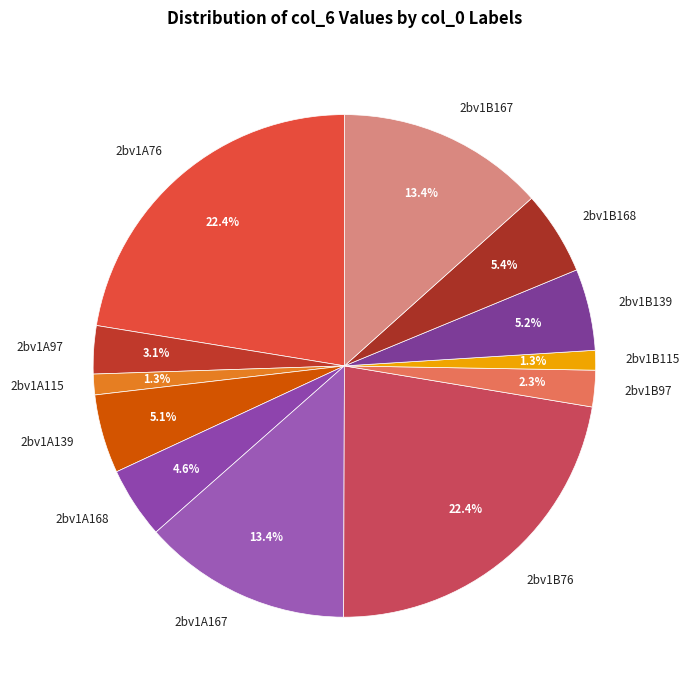

Is there a majority slice in this chart?

No